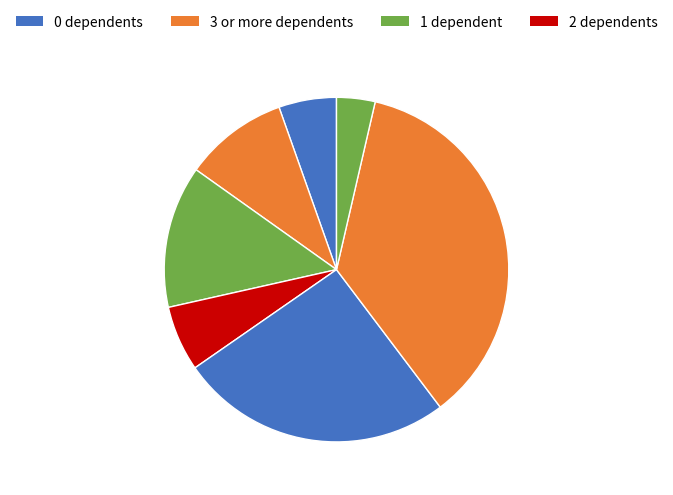

How many segments does this pie chart have?

7